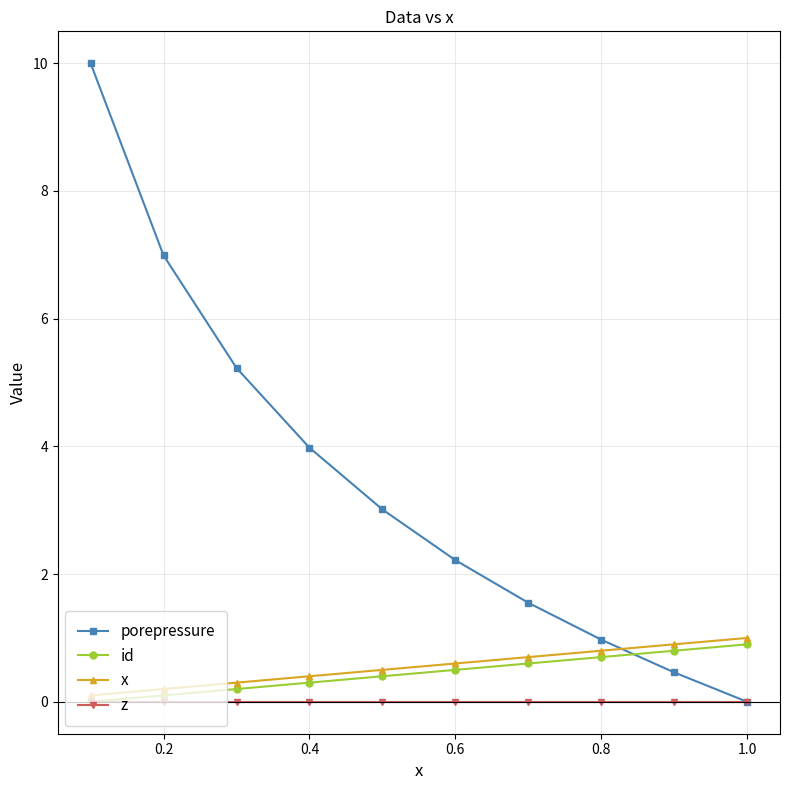

True or false: x and porepressure intersect in this chart.

True